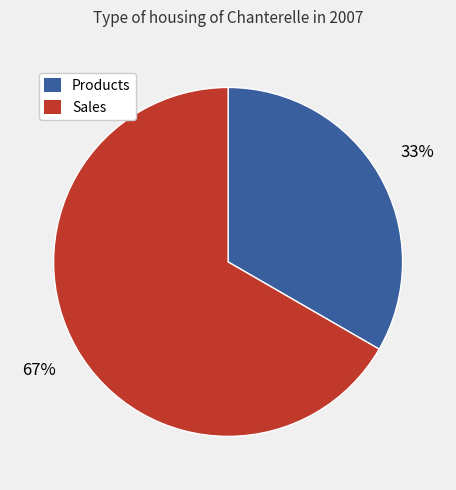

To the nearest percent, what portion does Products represent?

33%